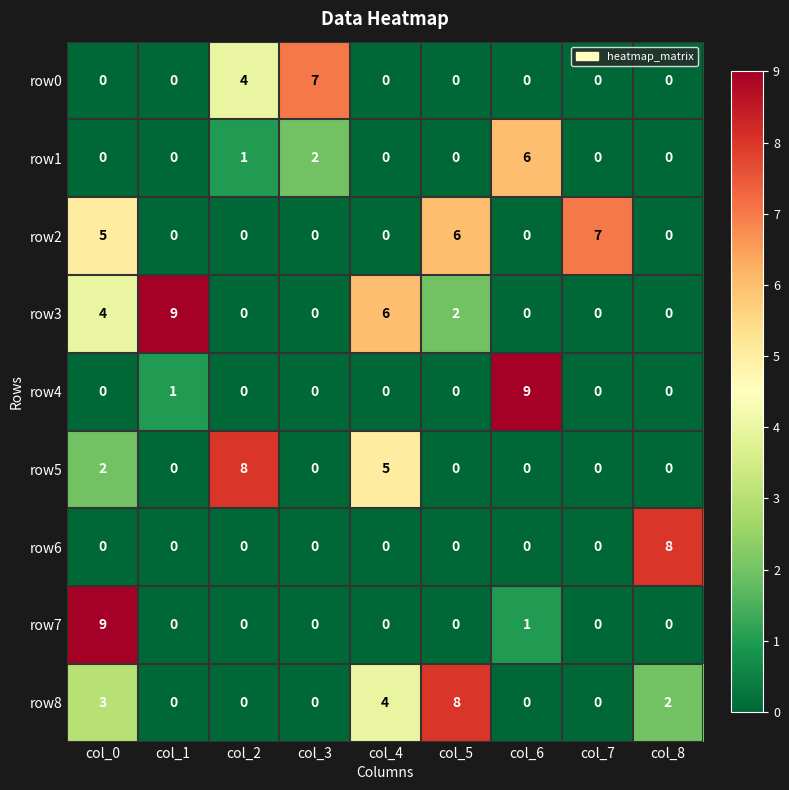

At which label does row5 reach its peak?

col_2